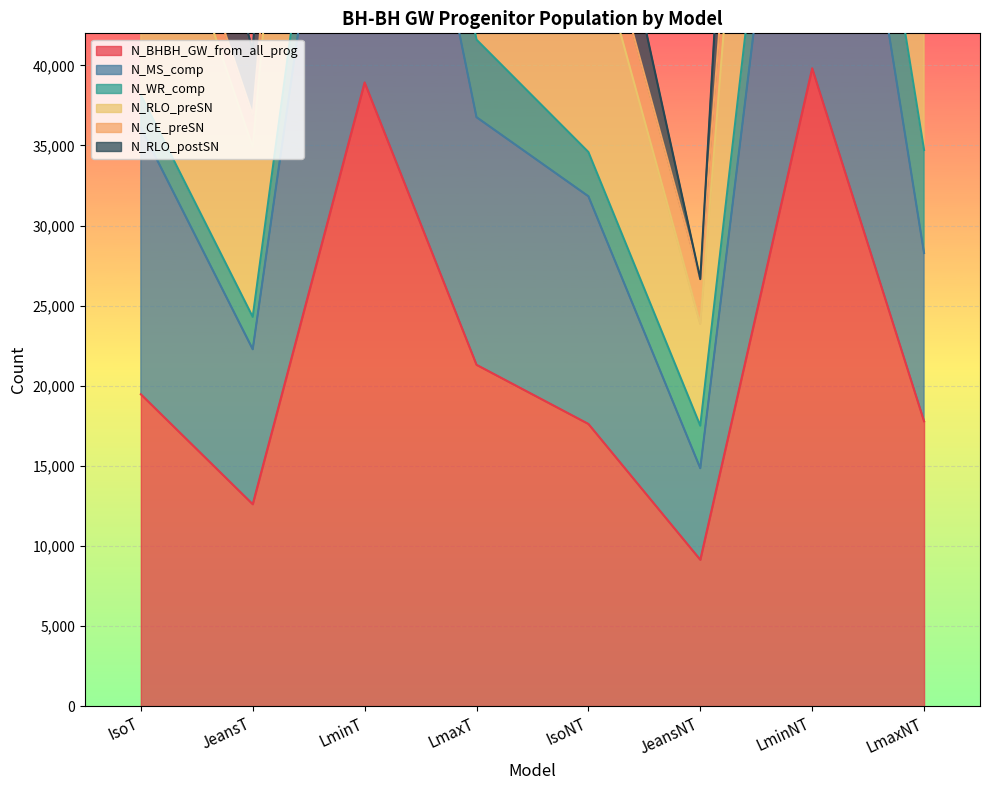

In N_MS_comp, how many points are higher than both neighbors (excluding endpoints)?

2